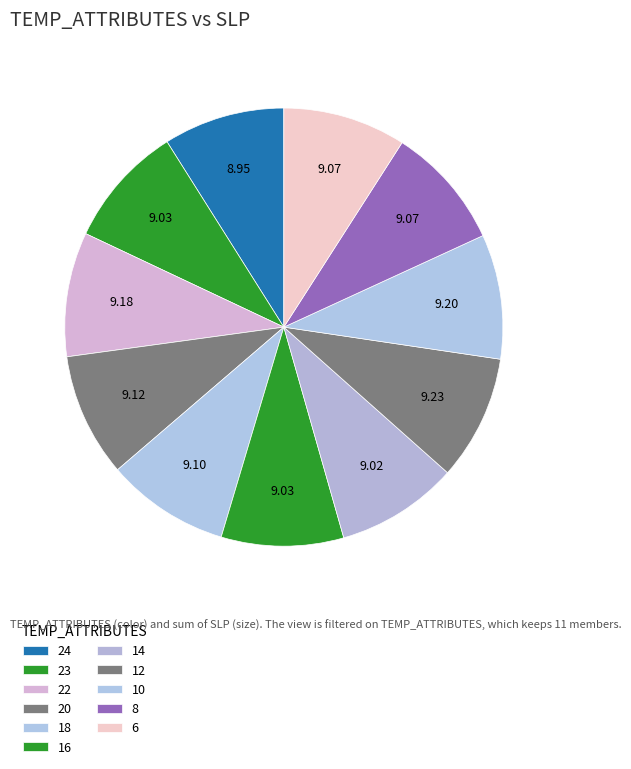

How many slices are in this pie chart?

11